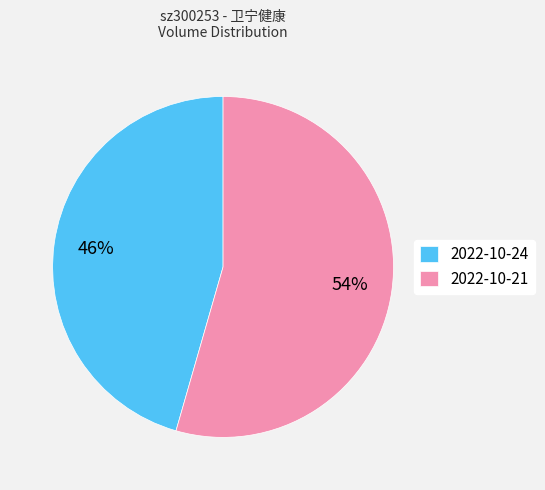

Rank the categories by value from lowest to highest.

2022-10-24, 2022-10-21